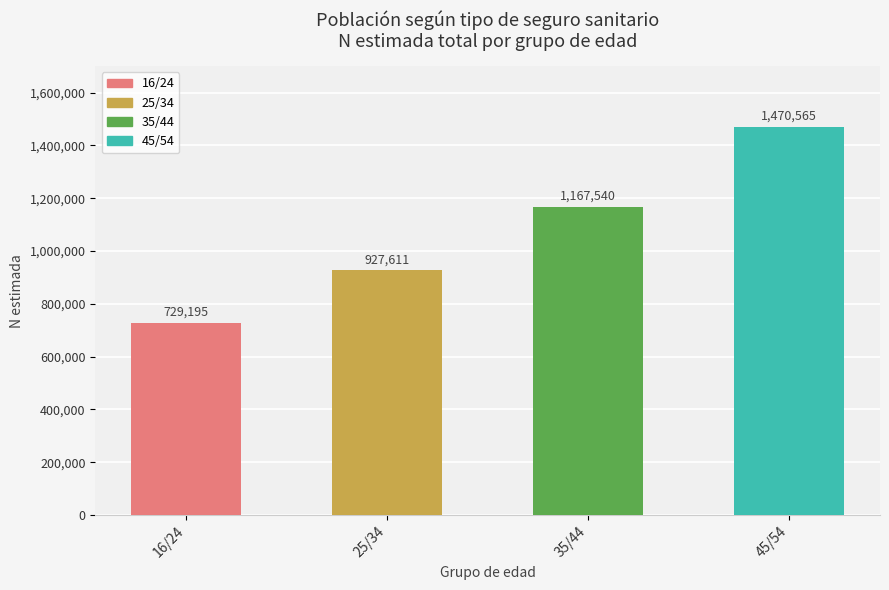

Approximately how many times larger is the value at 25/34 compared to 16/24?

1.3